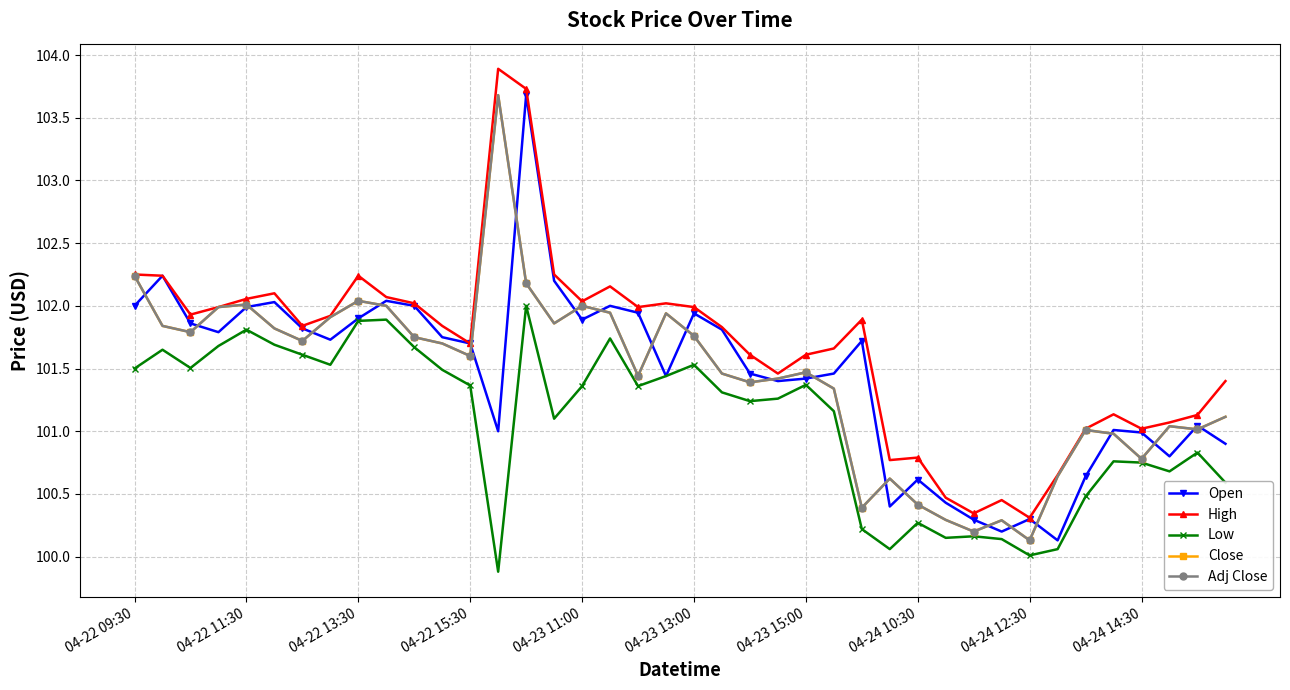

Which series has the largest total across all categories?

High